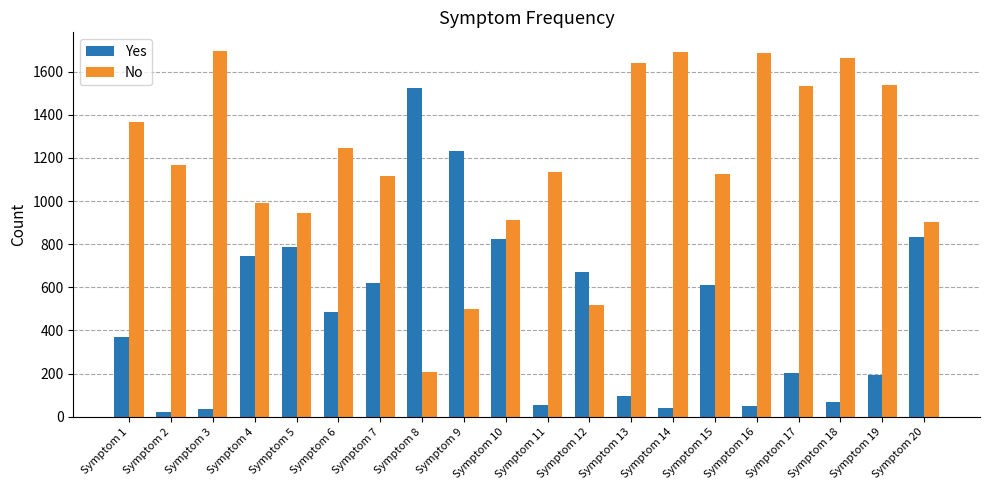

What is the maximum value shown in the chart?

1697